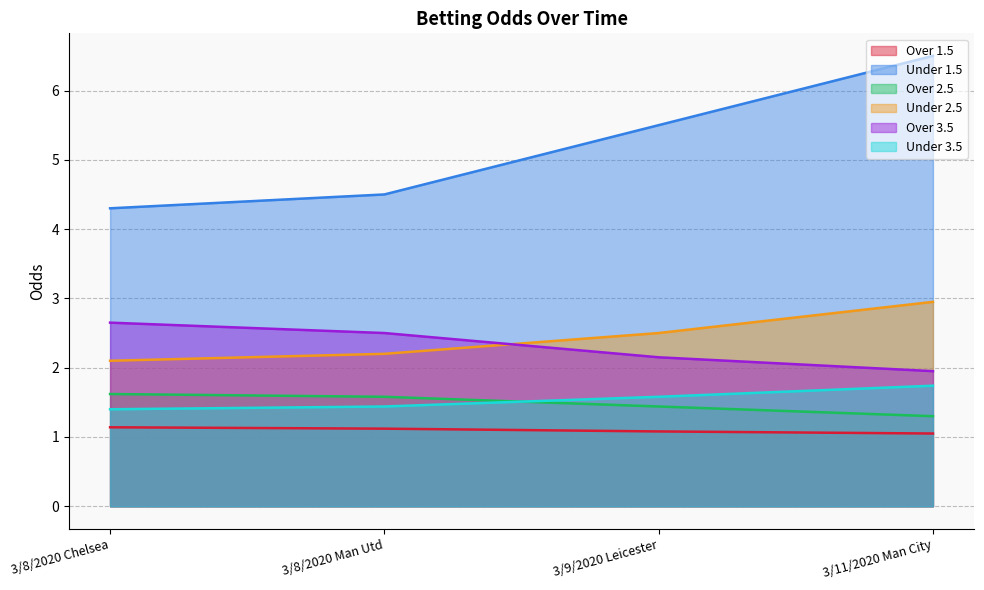

What are all the series names shown in the legend?

Over 1.5, Under 1.5, Over 2.5, Under 2.5, Over 3.5, Under 3.5